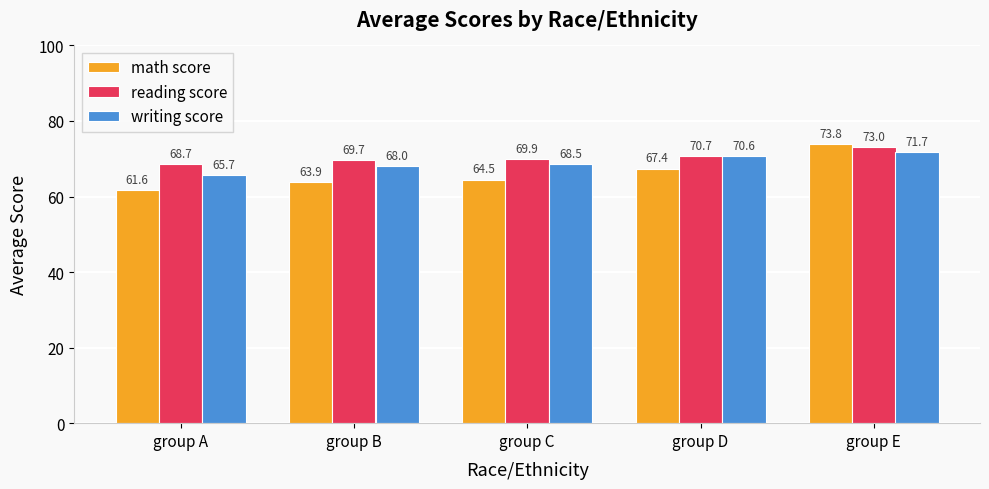

What is the minimum value for writing score?

65.7